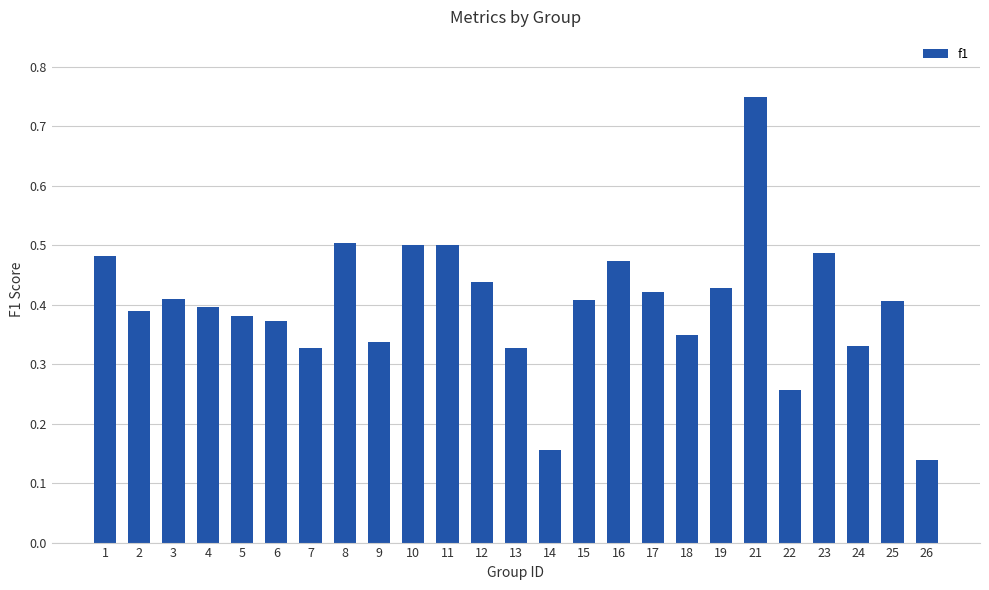

True or false: the data shows 0.9 at 11.

False